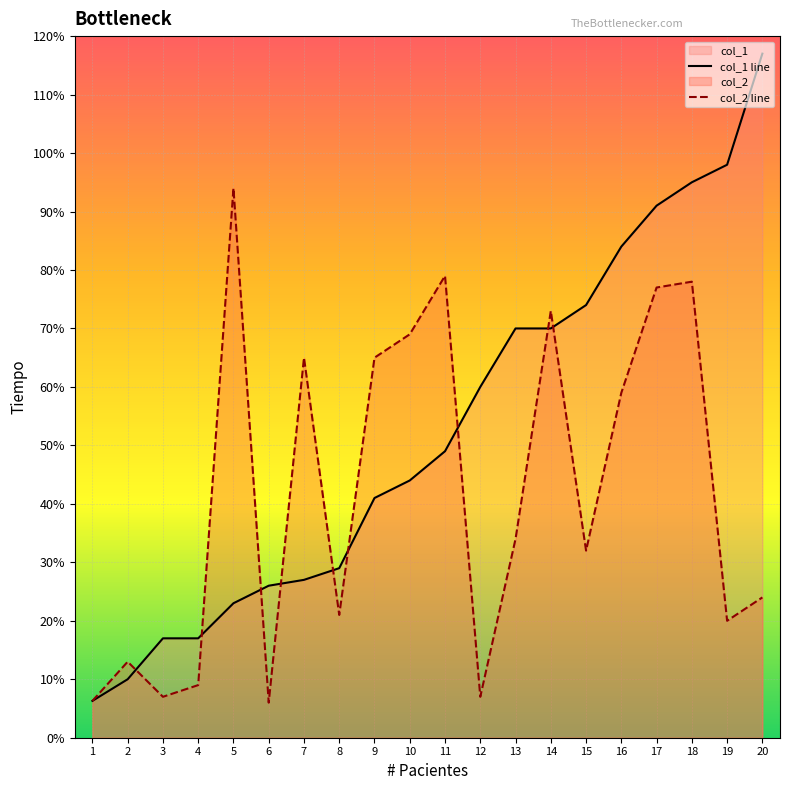

Between 14 and 11, which is larger?

14